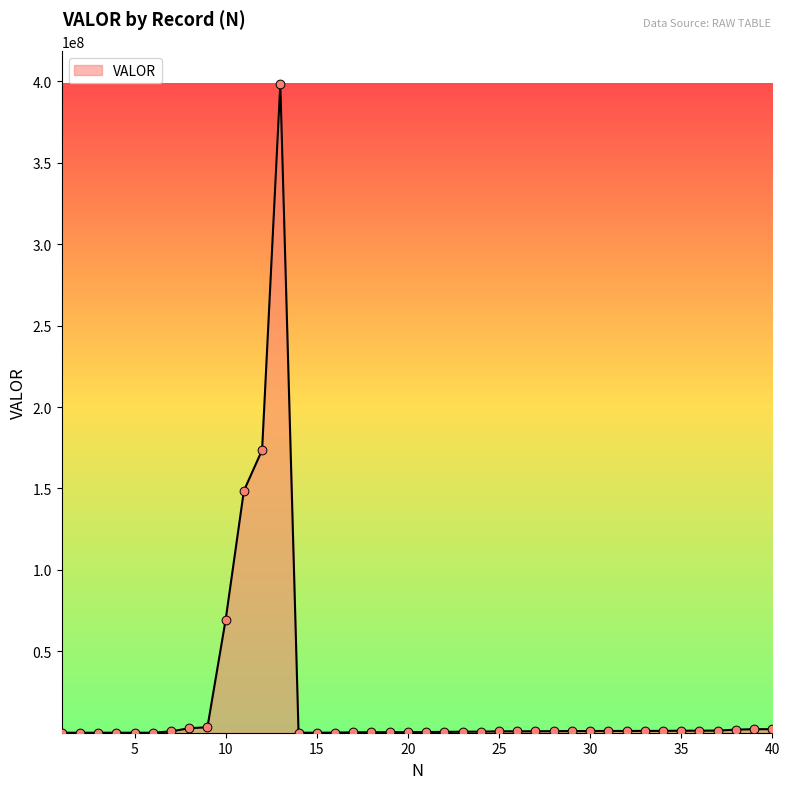

What is the difference between the maximum and minimum values?

398574704